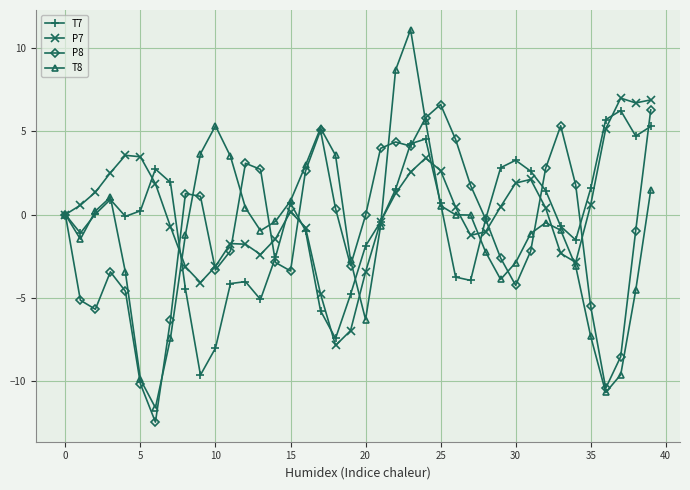

What is the maximum value for T8?

11.1